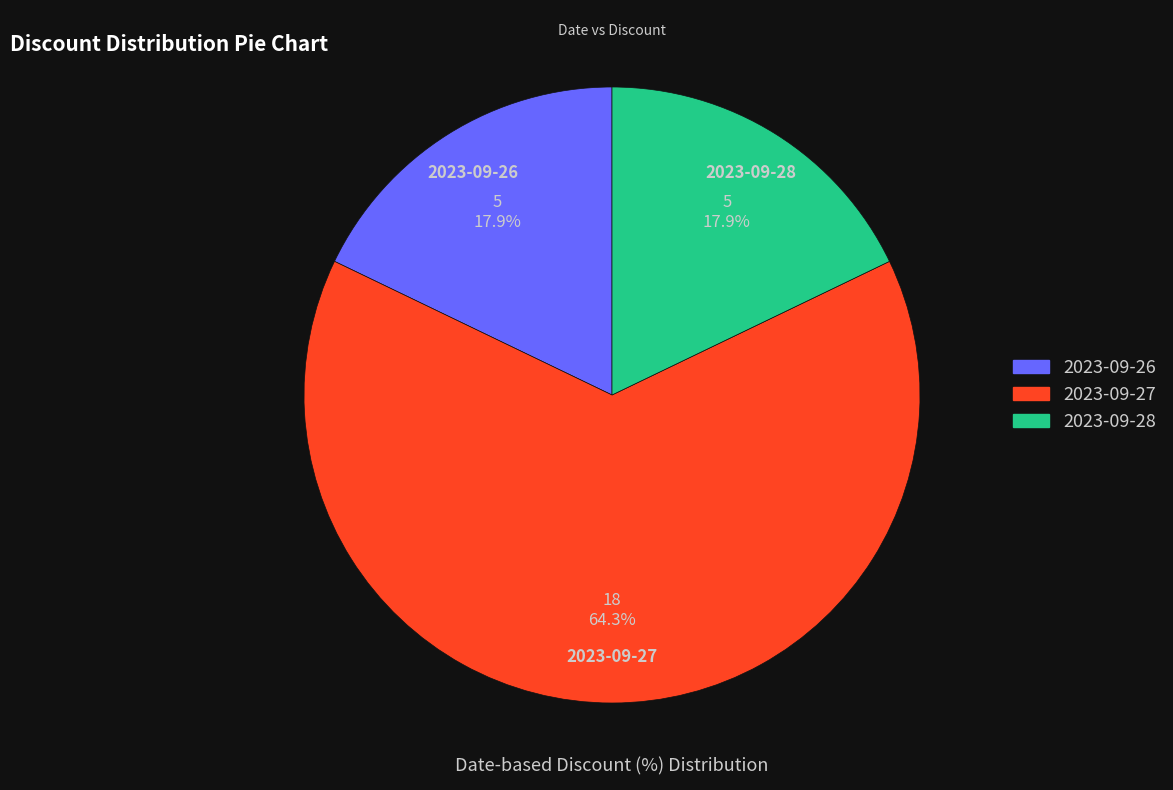

Combined, what portion of the pie is 2023-09-26 and 2023-09-27?

82.1%